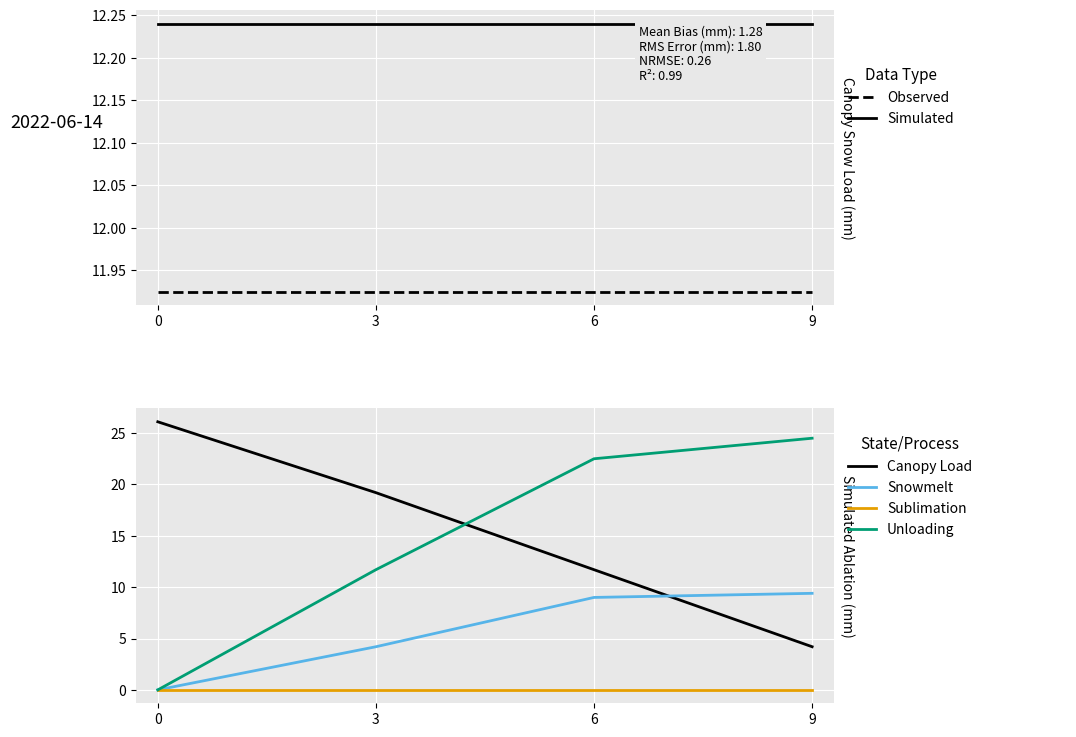

Does the chart display data point markers on the line(s)?

No